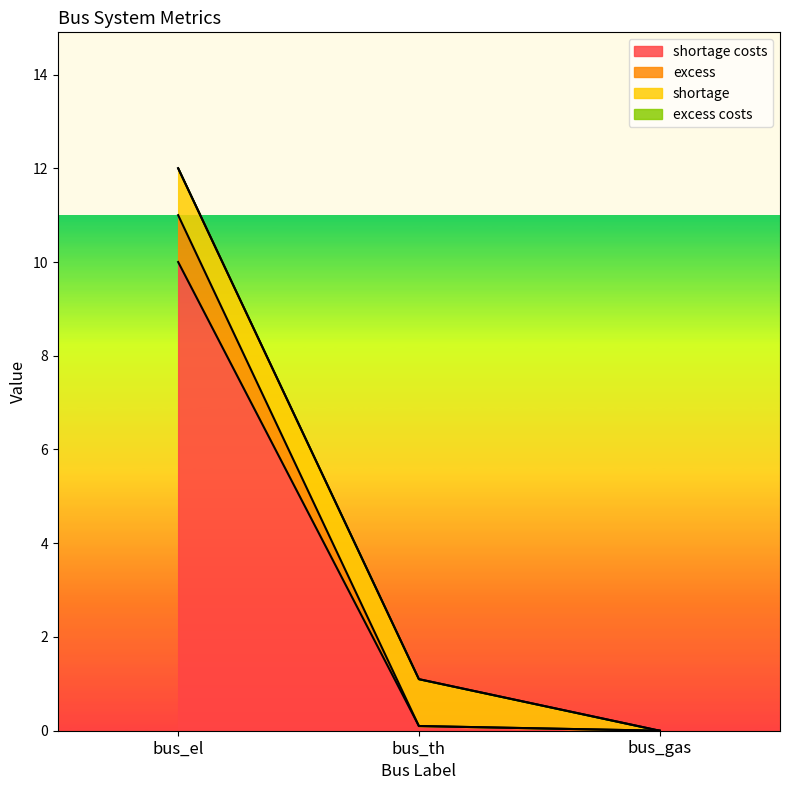

Is it true that shortage costs equals 13.7 at bus_el?

False